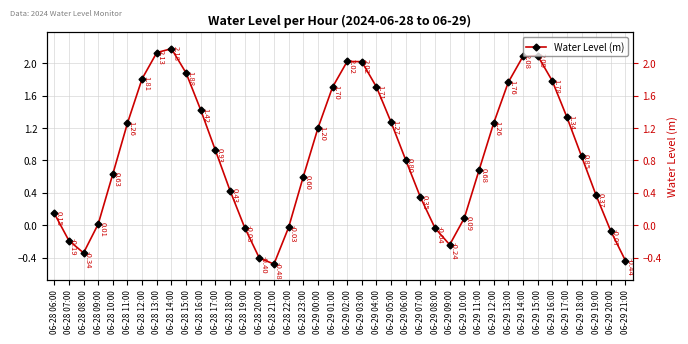

The value at 06-29 15:00 is 2.1. True or false?

True